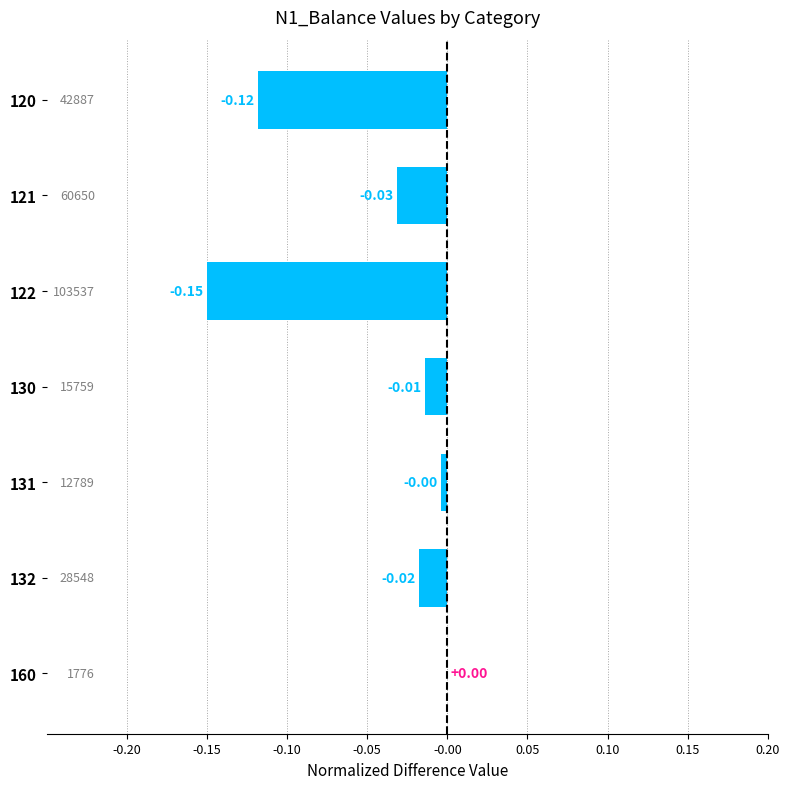

Which has a higher value, 160 or 131?

160